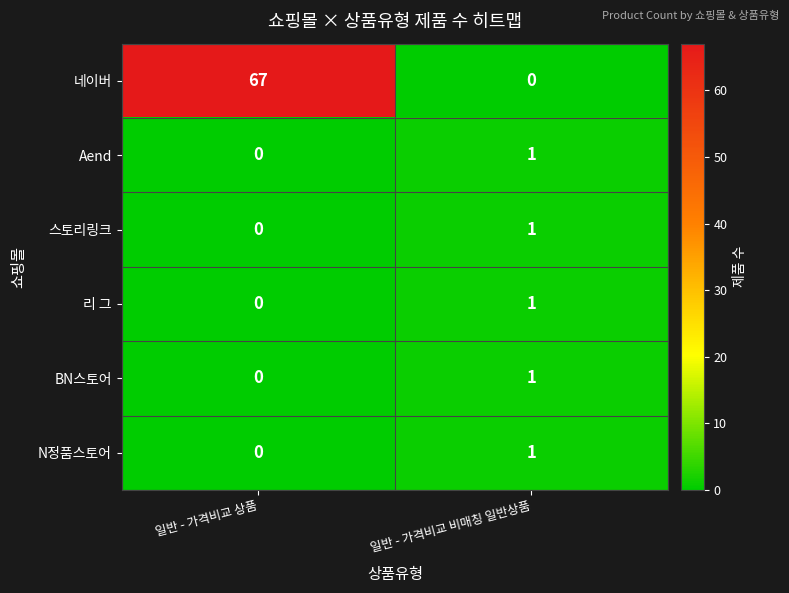

The Aend series shows 1 at 일반 - 가격비교 비매칭 일반상품. True or false?

True